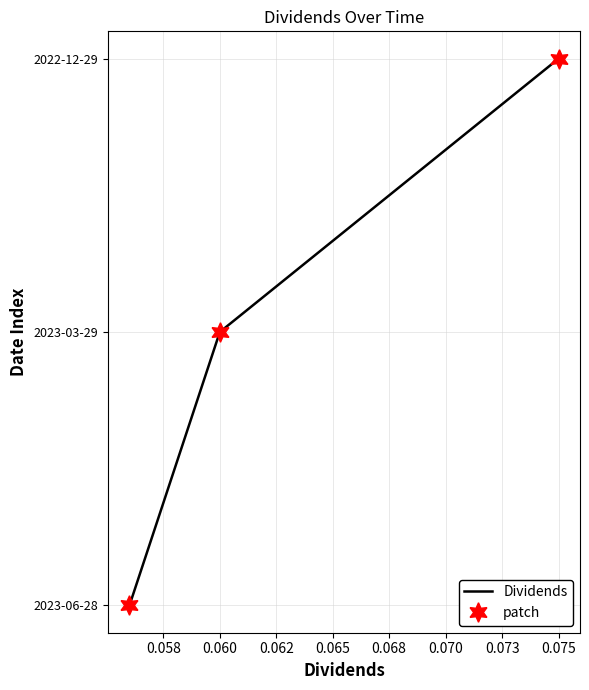

Is this an area chart (filled region under the line)?

No